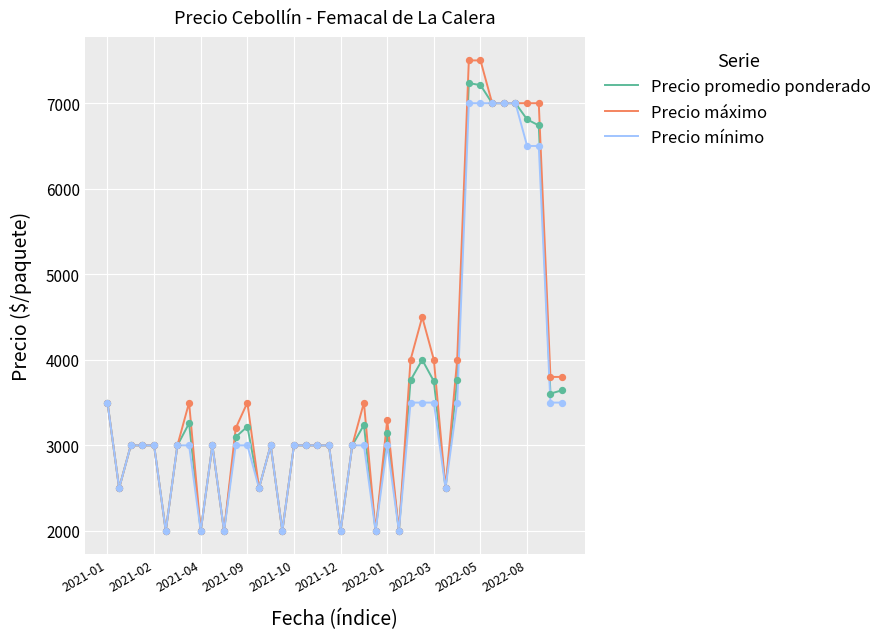

Which series has the widest spread of values?

Precio máximo